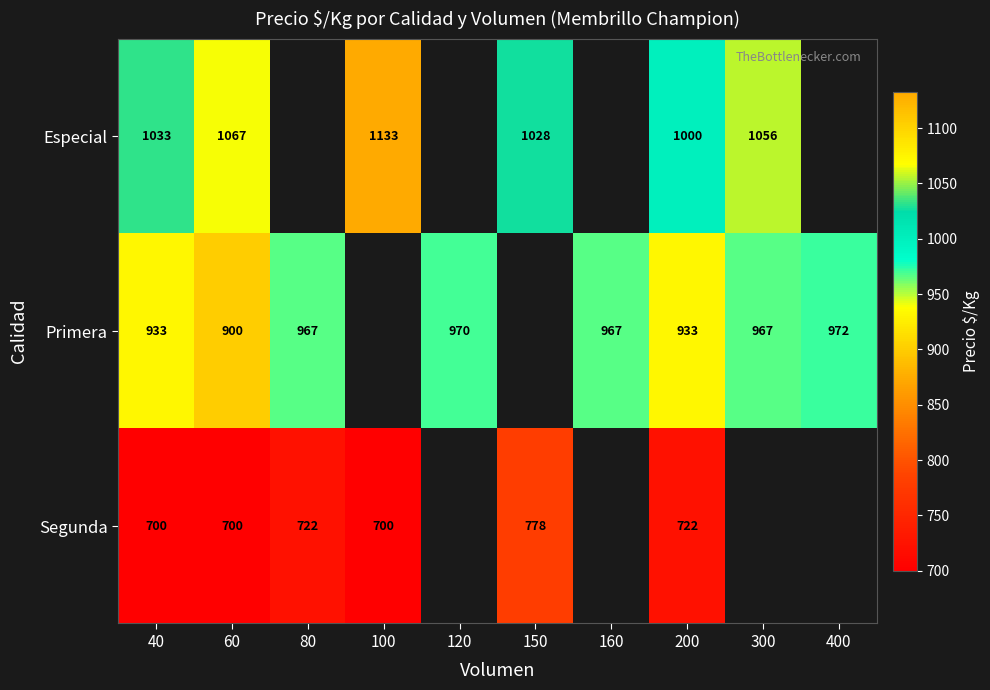

Is it true that Segunda equals 722 at 200?

True